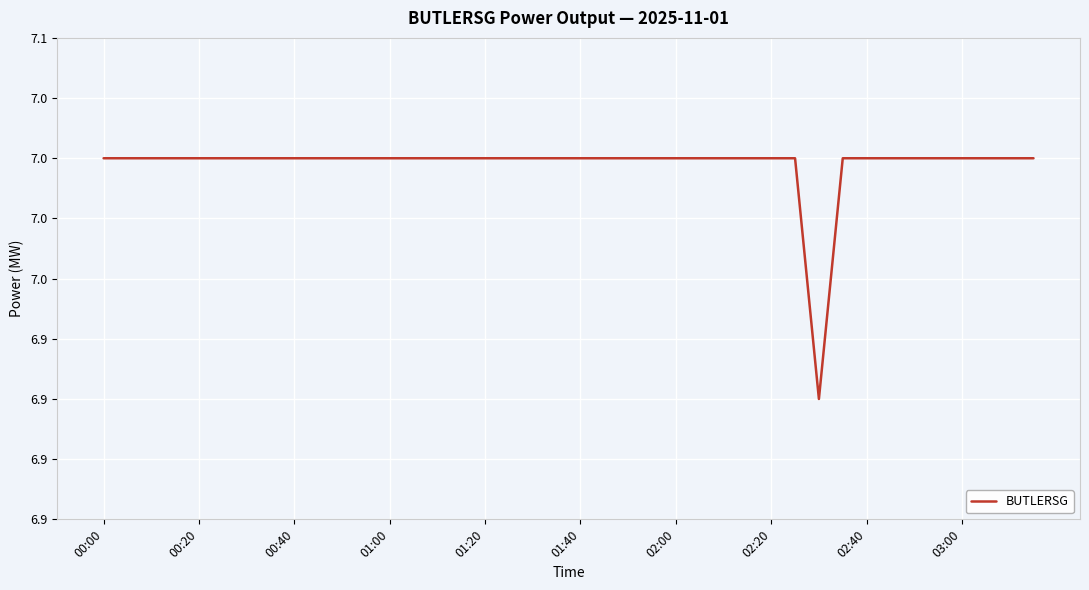

Is this an area chart (filled region under the line)?

No